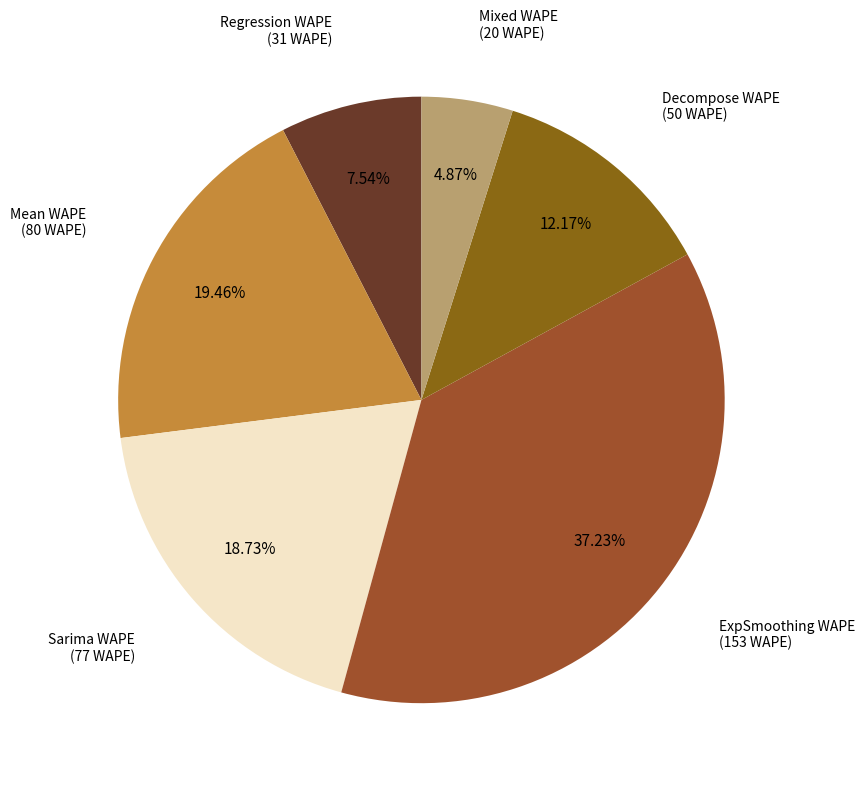

What is the ratio of the value at ExpSmoothing WAPE to the value at Decompose WAPE?

3.1